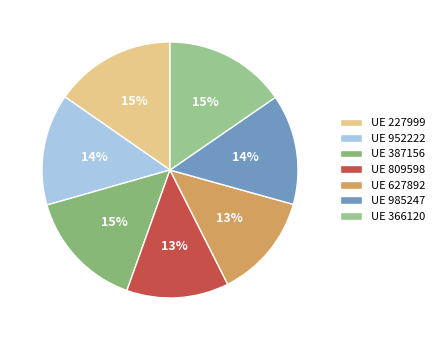

How many segments does this pie chart have?

7